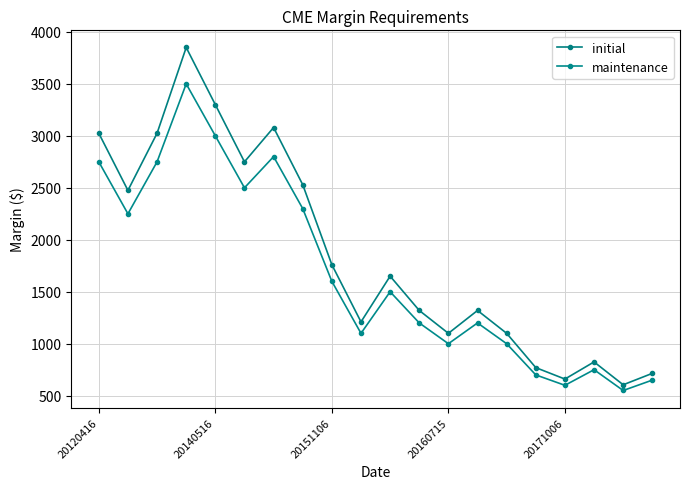

What is the difference between the maximum and minimum values in the maintenance series?

2950